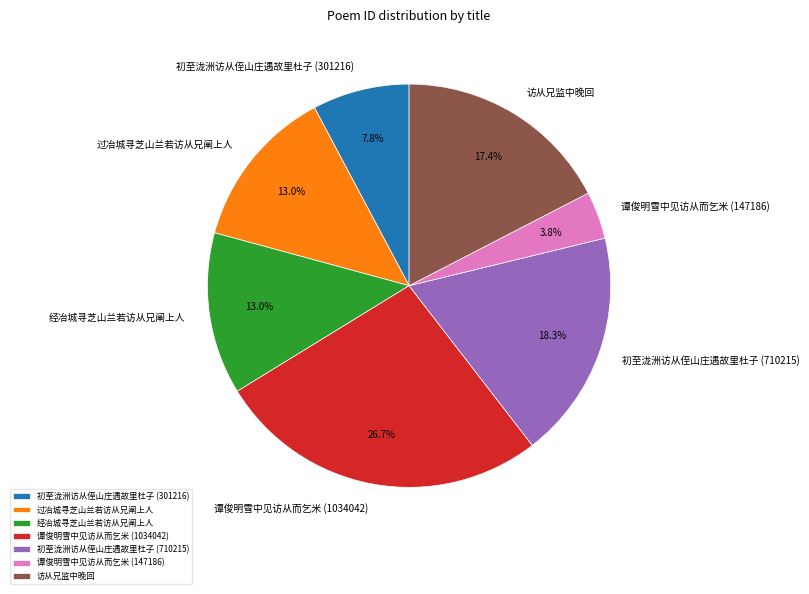

What percentage is the 过冶城寻芝山兰若访从兄阐上人 slice, to the nearest percent?

13%